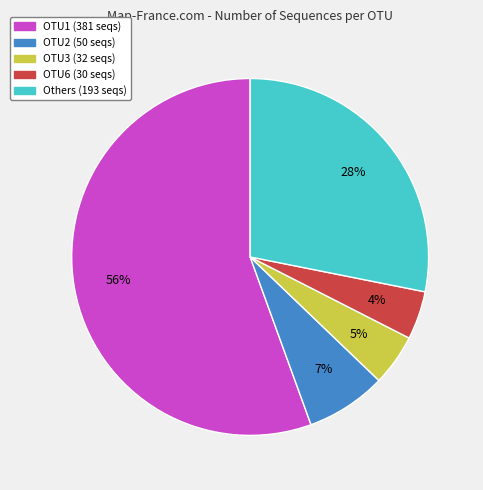

How many segments does this pie chart have?

5